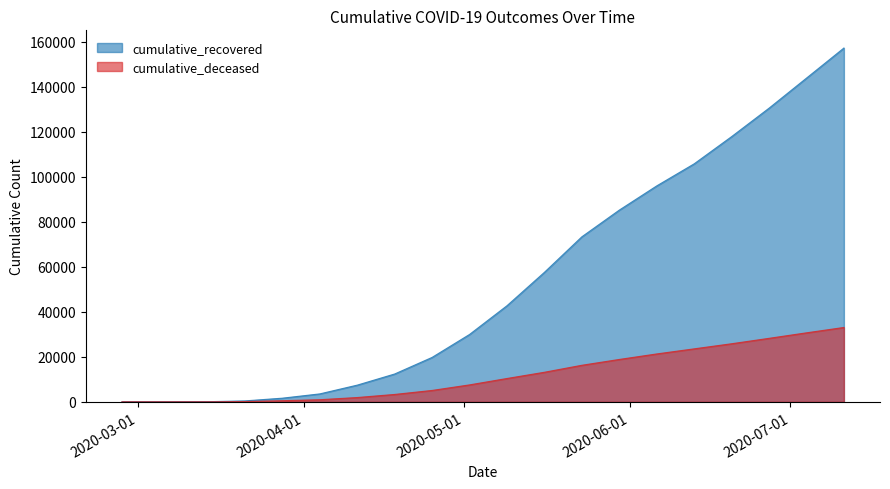

What is the value of the cumulative_recovered point at the 11th from the left?

42727